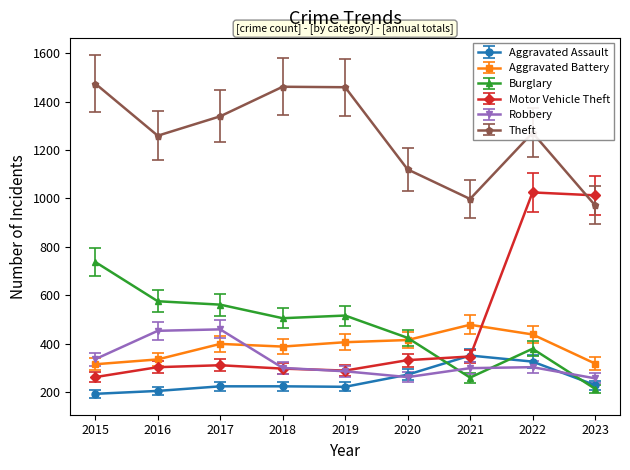

What is the value of the Theft point at the 1st from the left?

1474